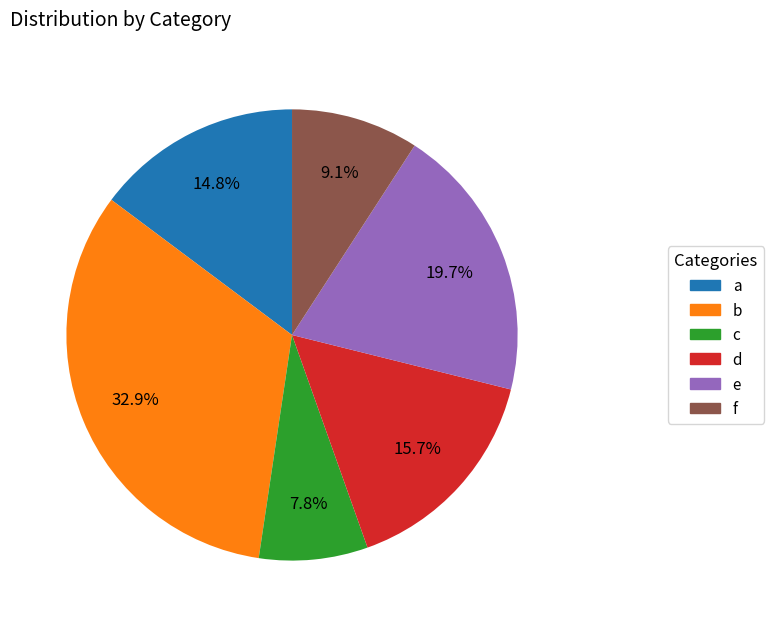

Does a account for over 50% of the chart?

No